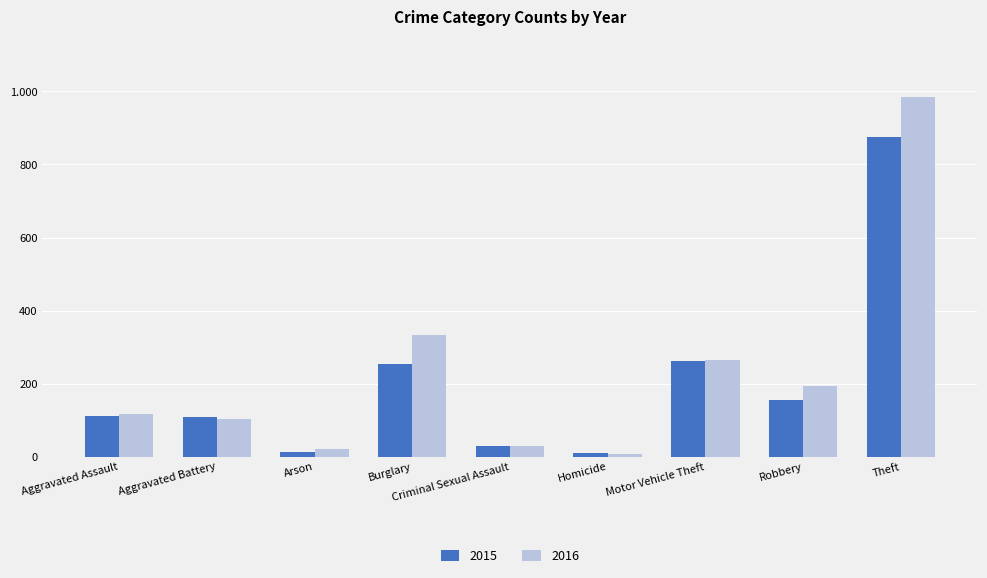

What value does the 2015 series have at Criminal Sexual Assault, to the nearest 50?

50